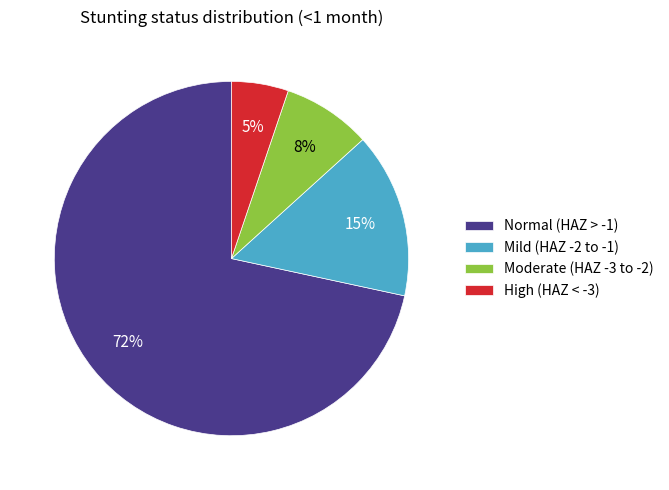

Count the number of slices in the pie.

4